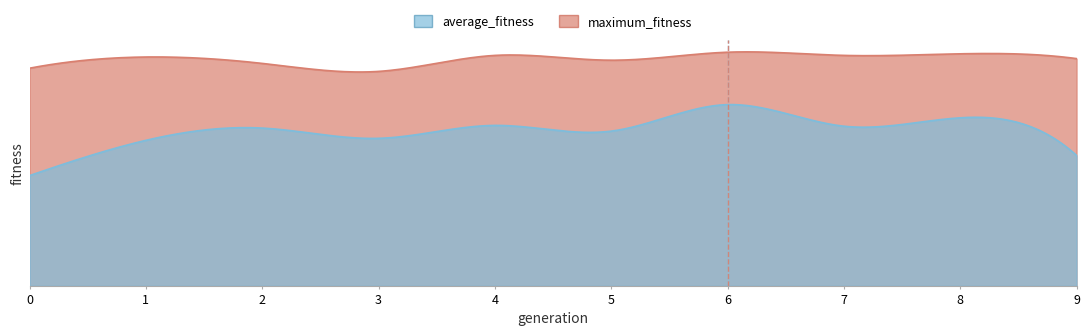

List the series in order of their overall mean, lowest first.

average_fitness, maximum_fitness